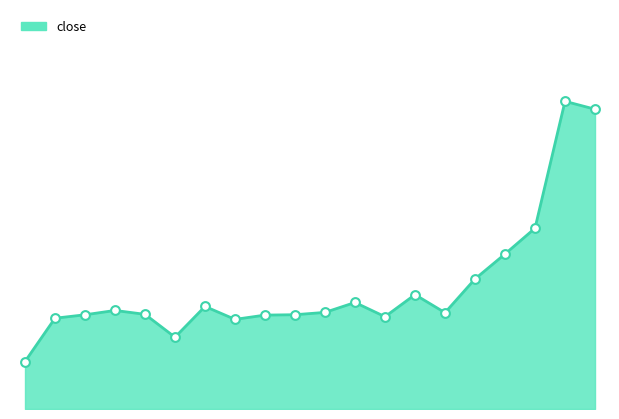

How many lines are shown in the chart?

1